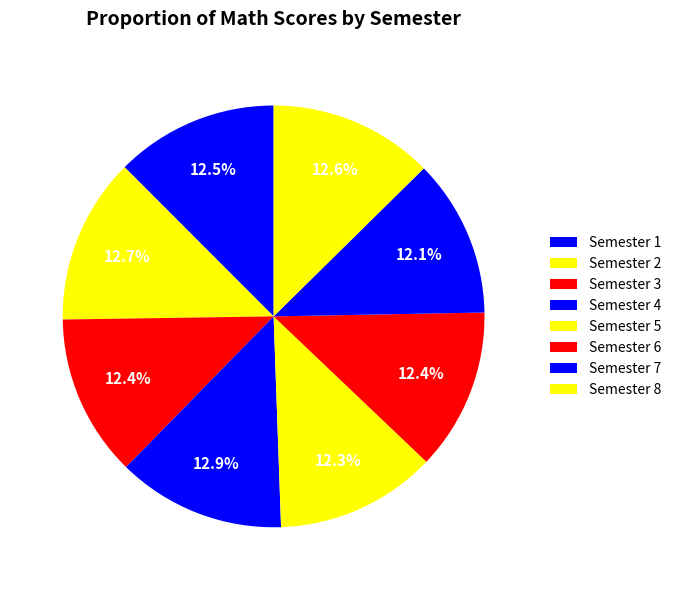

What percentage is NOT represented by Semester 6?

87.6%